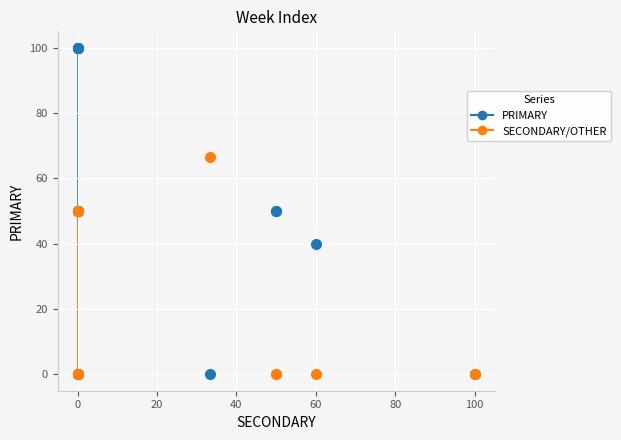

What is the X range (max minus min) for the scatter plot?

100.0